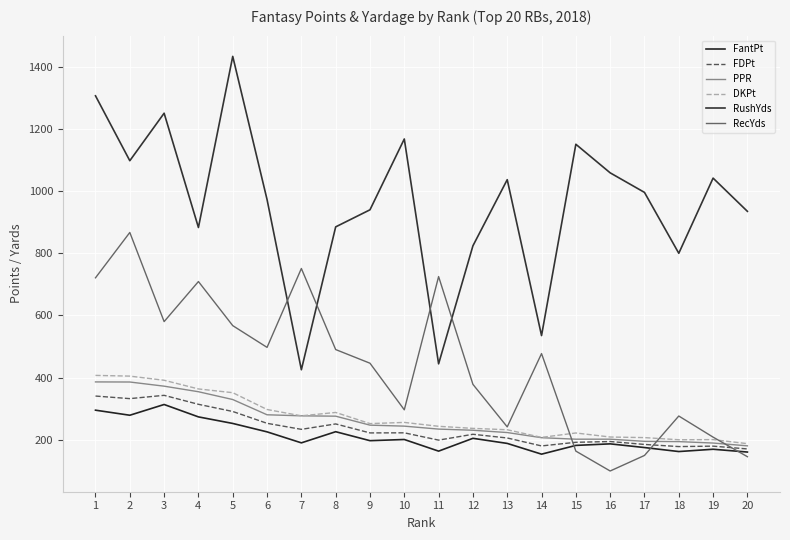

True or false: DKPt and FantPt cross at least once.

False